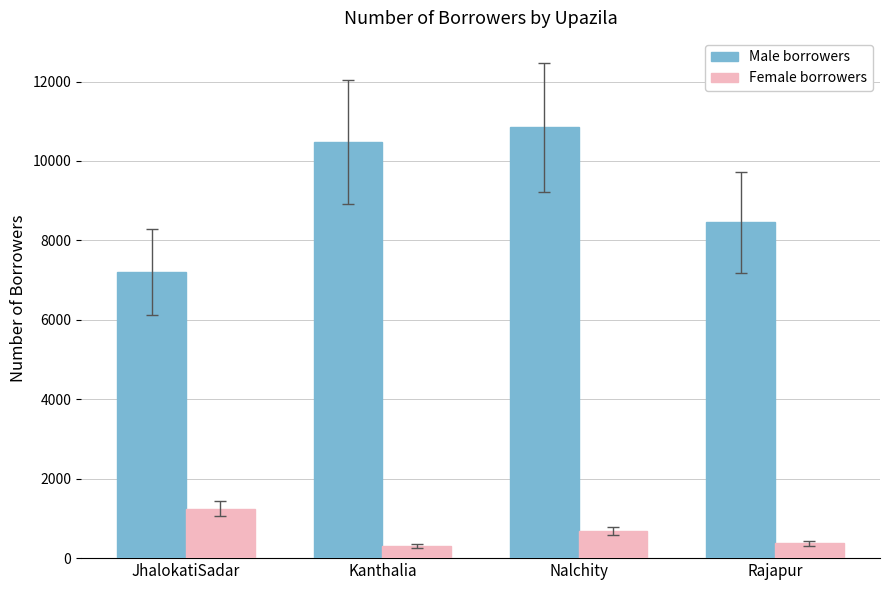

What is the smallest value displayed?

315